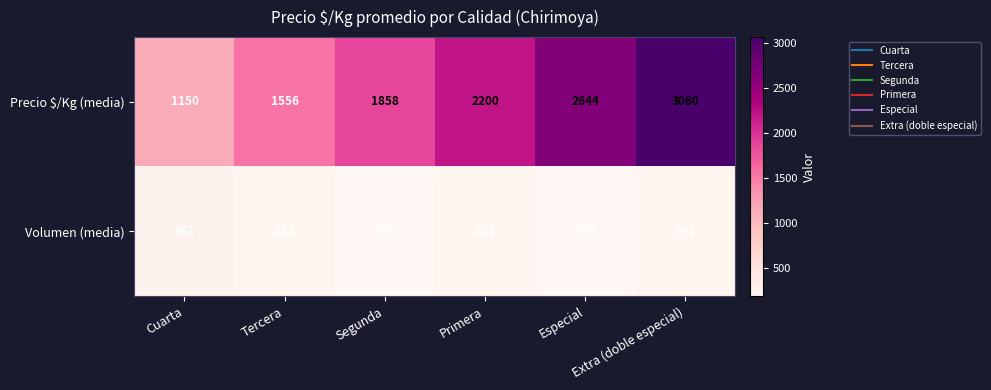

Between Segunda and Especial, which series saw the biggest shift?

Precio $/Kg (media)